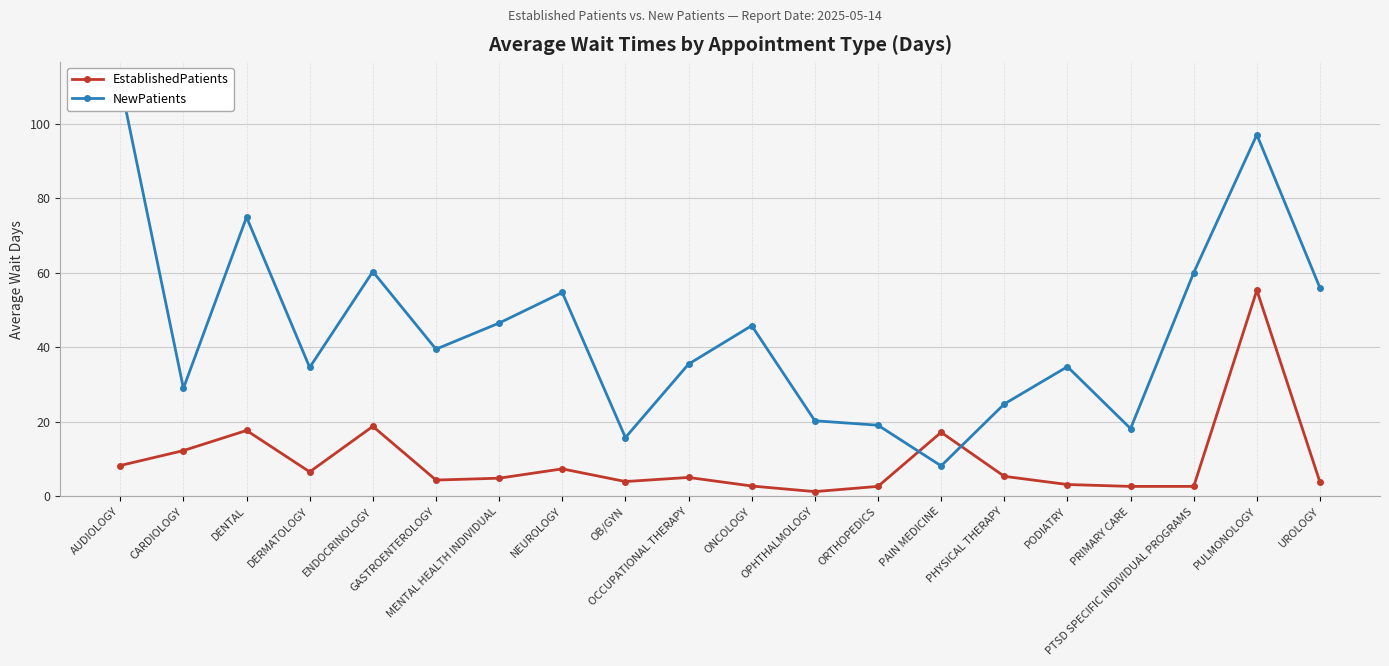

Reading right to left, extract all data points from this chart.

EstablishedPatients: 3.8	55.3	2.7	2.7	3.2	5.4	17.2	2.7	1.3	2.8	5.1	4.0	7.4	4.9	4.4	18.8	6.6	17.7	12.3	8.3
NewPatients: 55.9	97.0	60.0	18.2	34.8	24.8	8.2	19.1	20.3	45.8	35.5	15.8	54.7	46.5	39.5	60.3	34.6	74.9	29.0	111.0